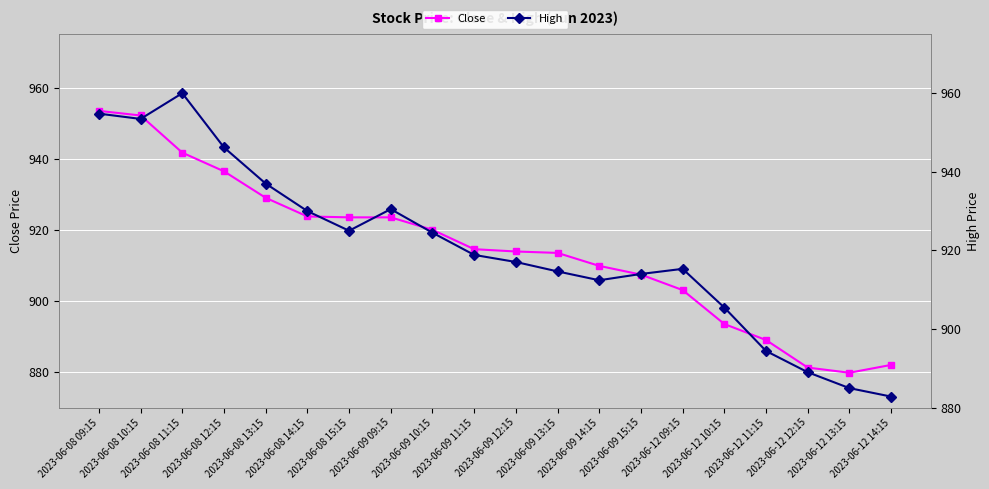

How many values in the High series exceed 918?

10